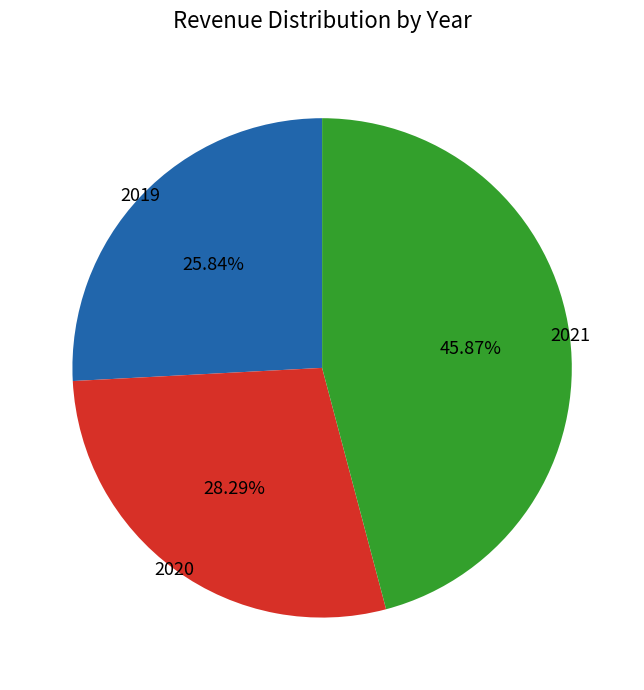

Rank the categories by value from highest to lowest.

2021, 2020, 2019